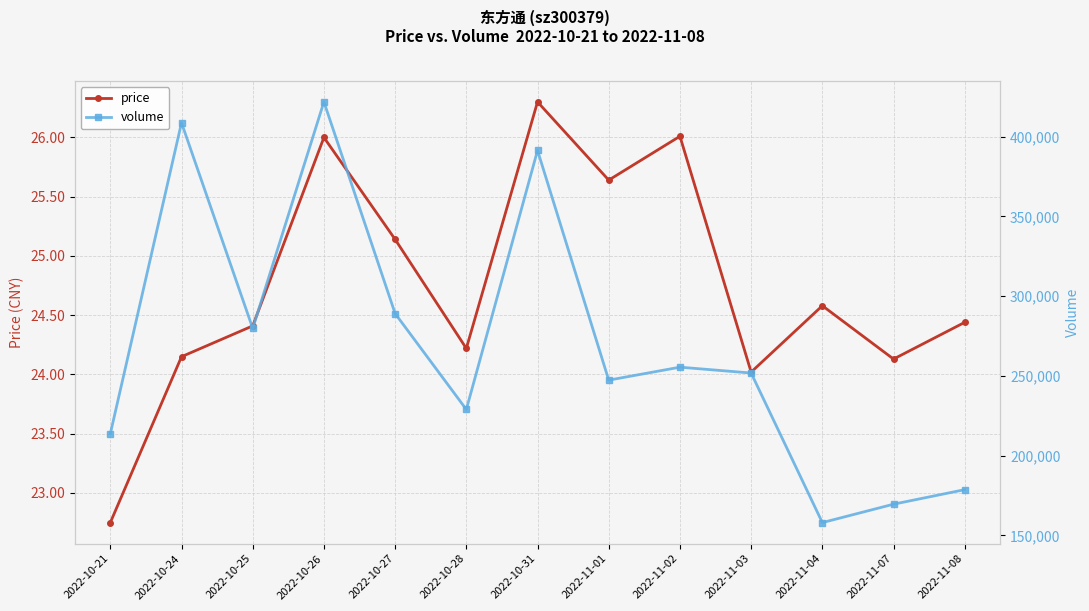

True or false: price and volume cross at least once.

False